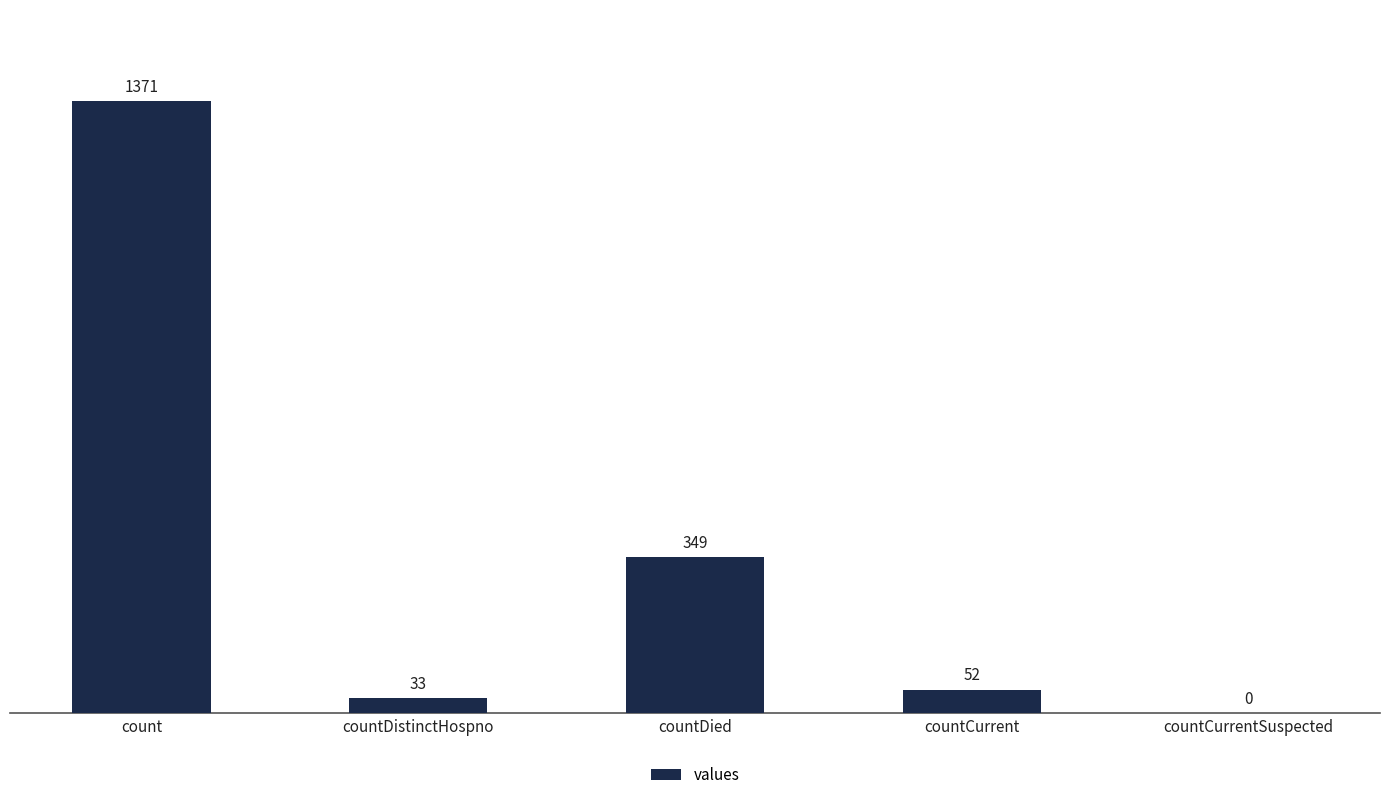

Reading left to right, what are all the values shown in this chart?

1371	33	349	52	0